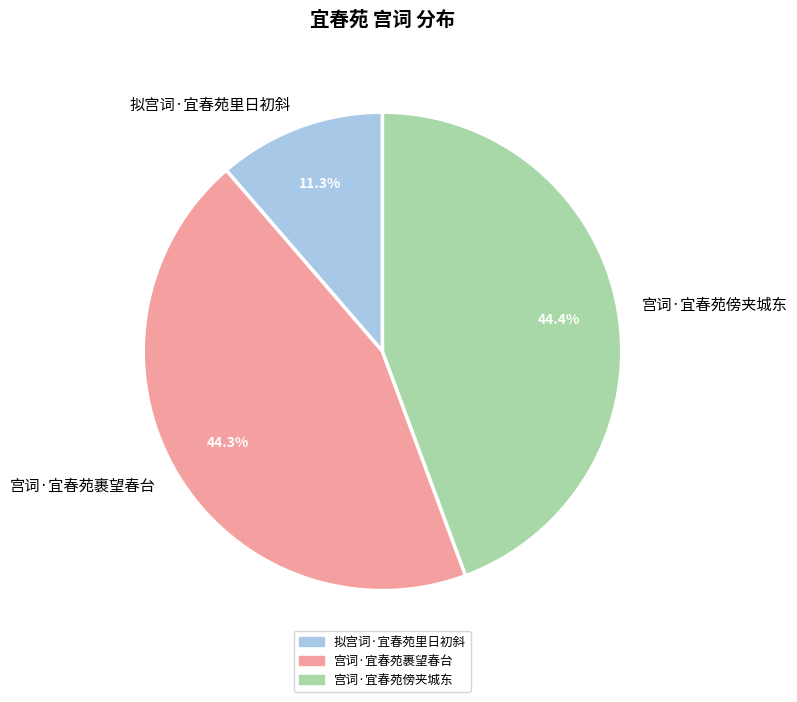

To the nearest percent, what percentage of the pie is 拟宫词·宜春苑里日初斜?

11%